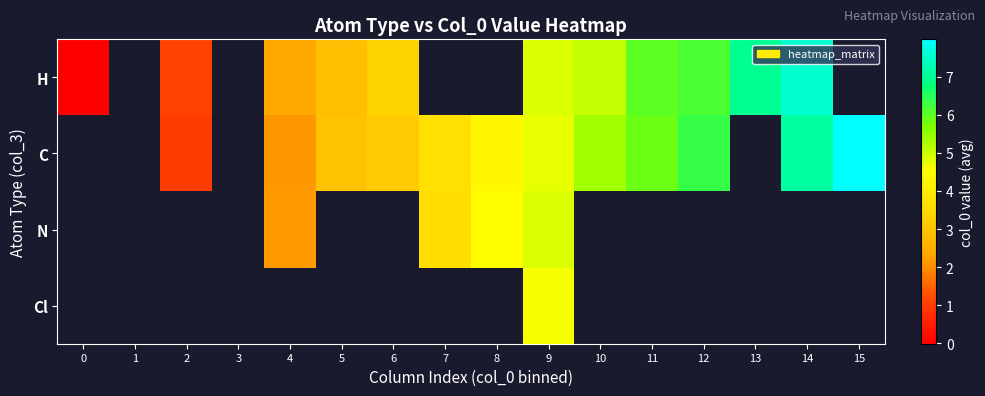

List the series in order of their overall mean, highest first.

H, C, N, Cl